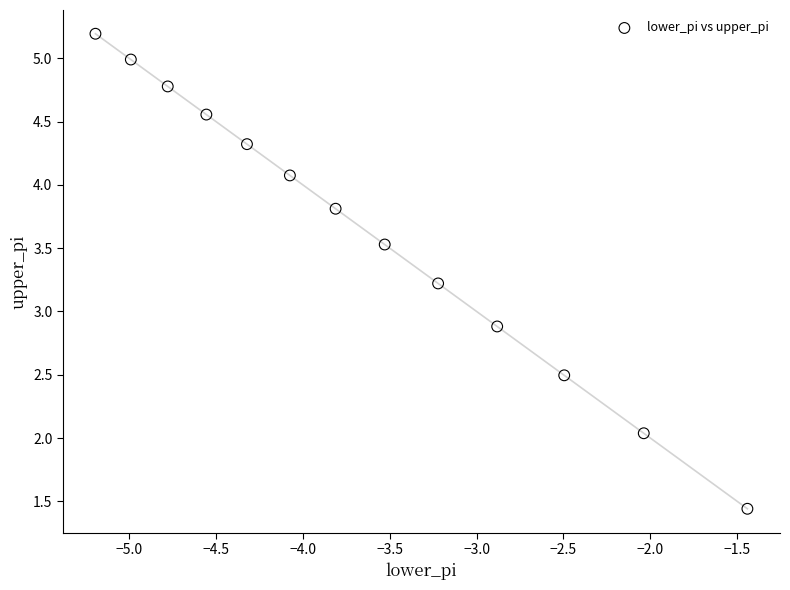

What Y value in the scatter plot is closest to 3?

2.9